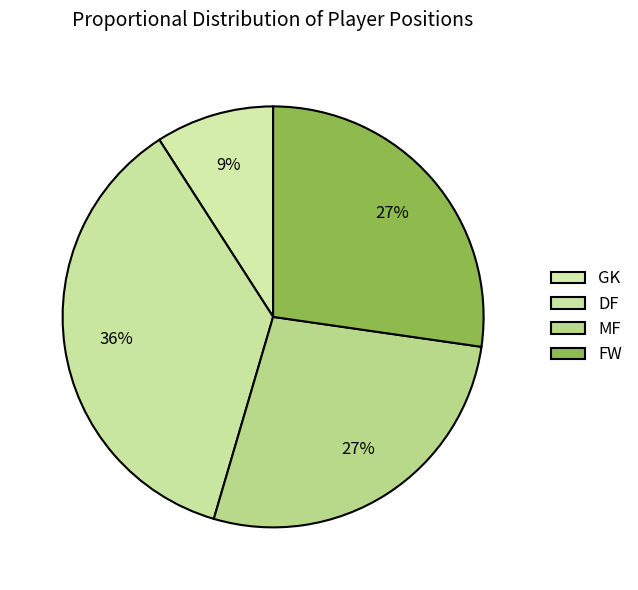

The DF slice represents 36% of the pie. True or false?

True